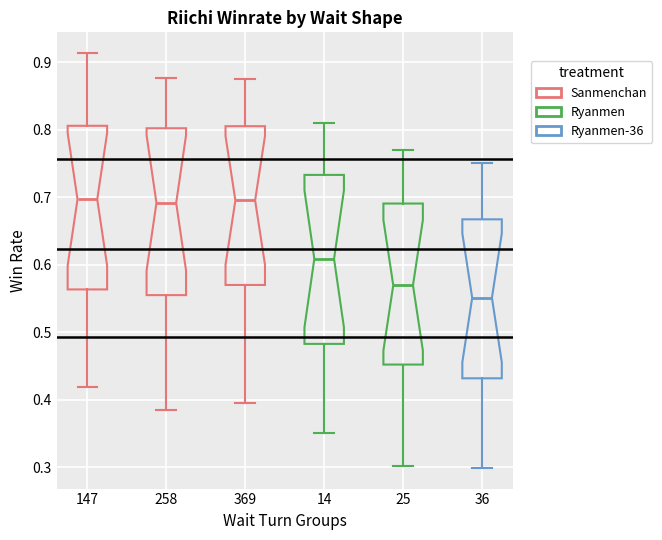

Reading left to right, transcribe this box plot: for each box, give where its median line is, the range the box spans, and where its two whiskers end, as read against the y-axis. The values are not printed on the chart, so give them approximately, as read against the axis.

147: median 0.70, box 0.56 to 0.81, whiskers 0.42 to 0.91
258: median 0.69, box 0.56 to 0.80, whiskers 0.38 to 0.88
369: median 0.70, box 0.57 to 0.81, whiskers 0.39 to 0.87
14: median 0.61, box 0.48 to 0.73, whiskers 0.35 to 0.81
25: median 0.57, box 0.45 to 0.69, whiskers 0.30 to 0.77
36: median 0.55, box 0.43 to 0.67, whiskers 0.30 to 0.75